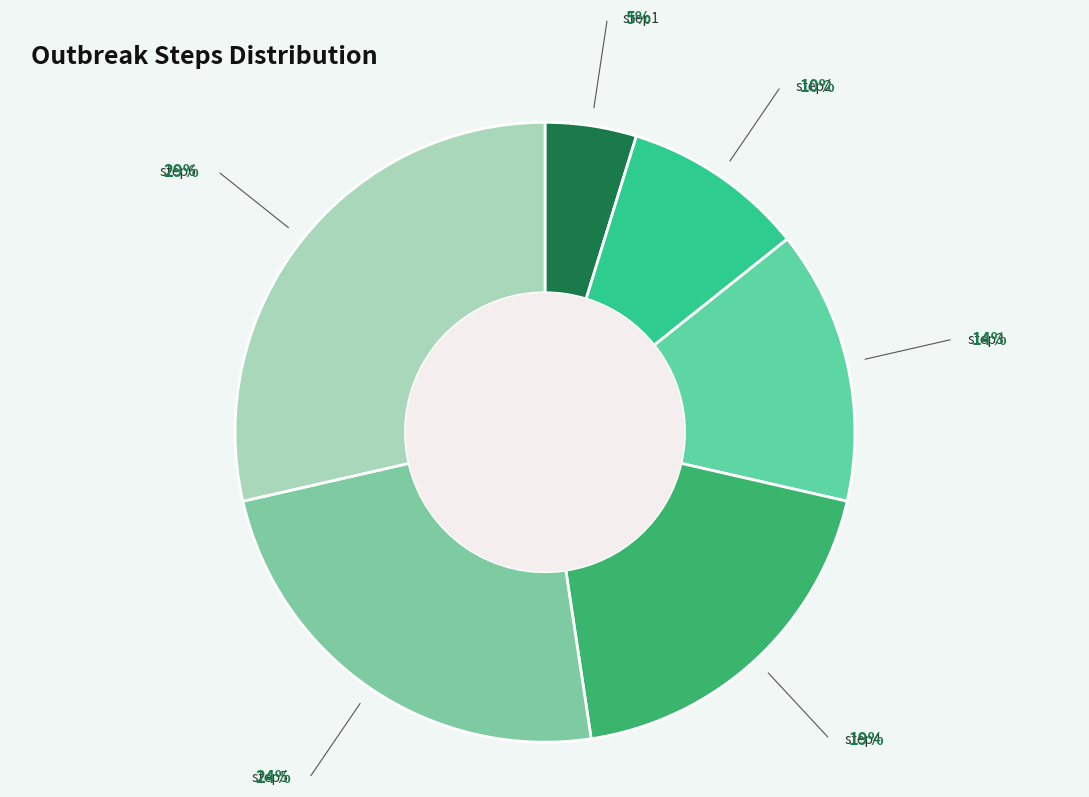

Does any single category account for the majority?

No